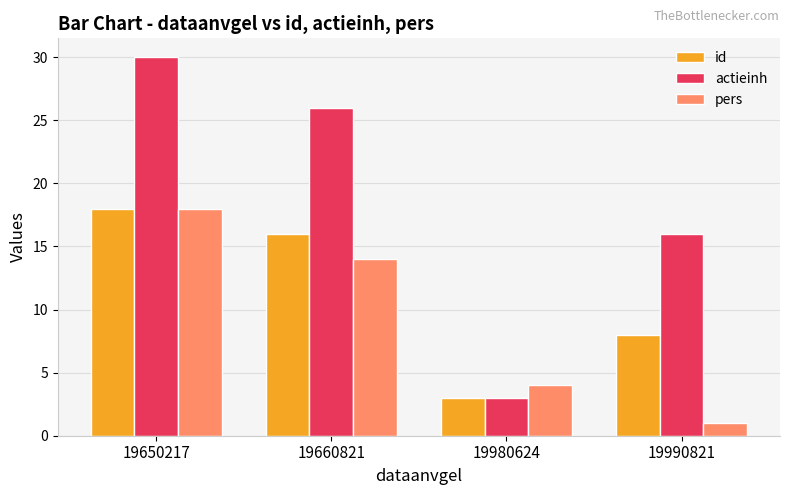

What is the total value across all series at 19990821?

25